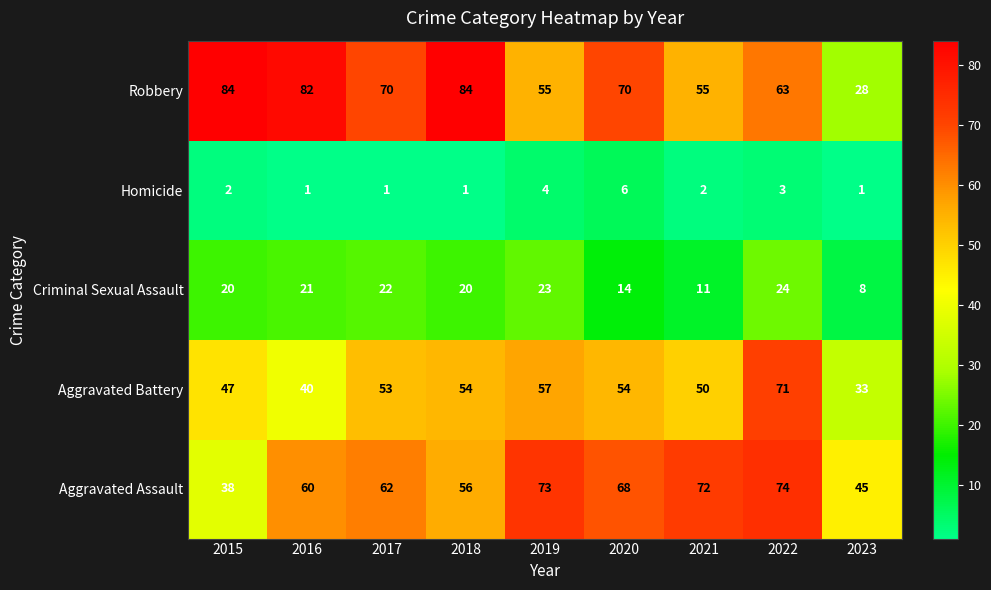

What is the sum of all Aggravated Battery values?

459